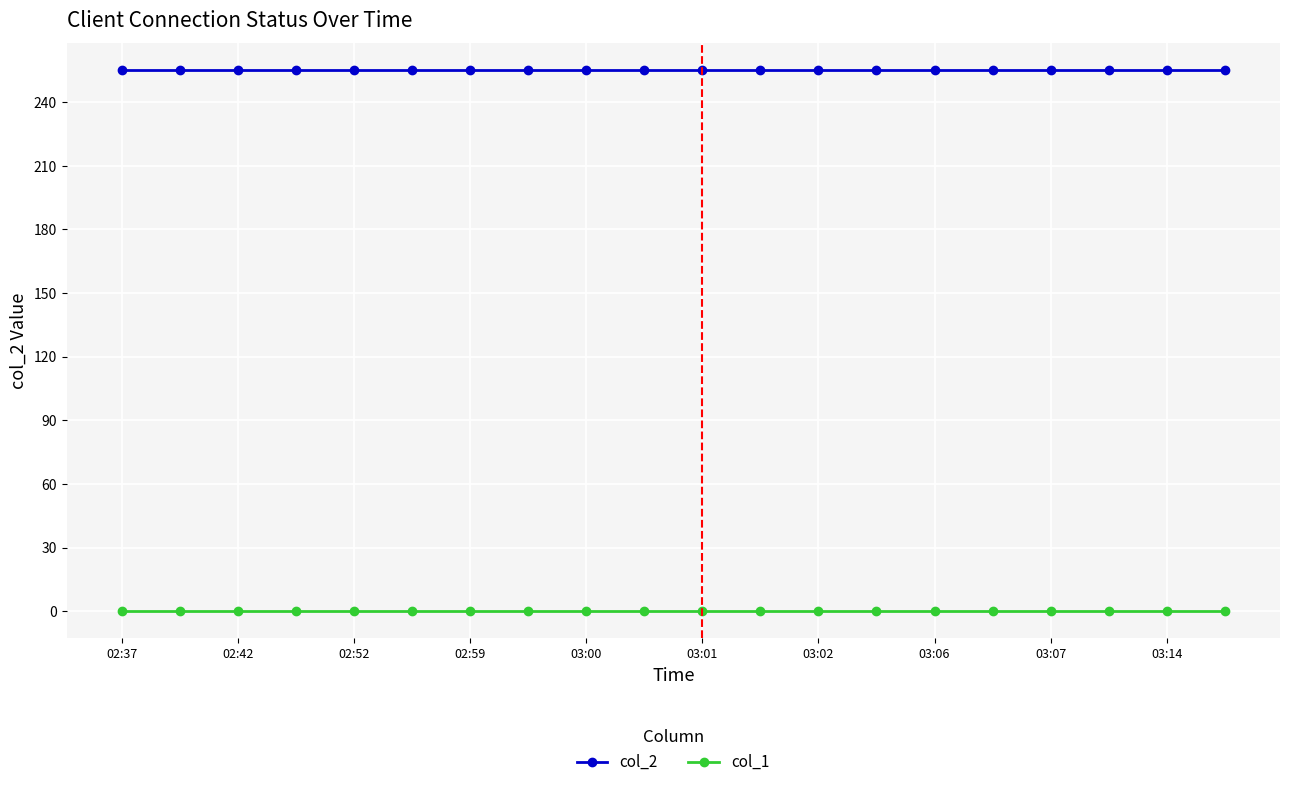

True or false: col_1 and col_2 cross at least once.

False